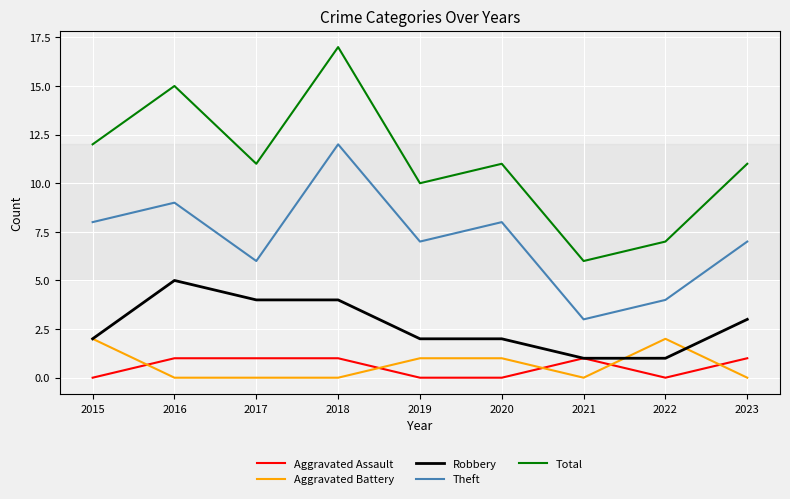

Rank the series by their maximum value, from highest to lowest.

Total, Theft, Robbery, Aggravated Battery, Aggravated Assault